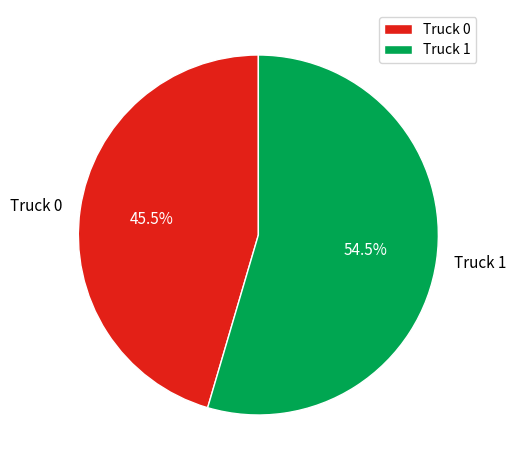

Which has a higher value, Truck 0 or Truck 1?

Truck 1